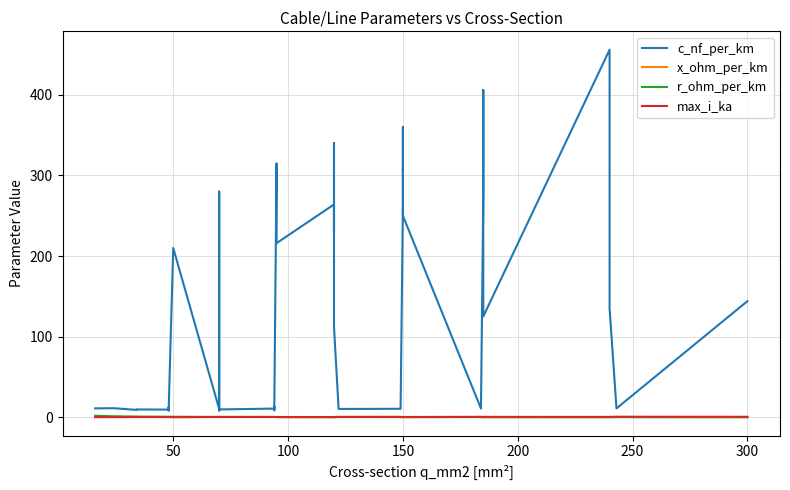

Reading left to right, list all the values displayed in this chart.

c_nf_per_km: 11.0	11.2	9.2	9.7	9.5	12.2	10.1	8.0	210.0	10.4	280.0	190.0	8.4	9.7	10.8	13.2	8.7	10.0	315.0	216.0	264.0	230.0	340.0	112.0	11.1	10.3	10.5	11.2	261.0	360.0	250.0	10.8	273.0	406.0	125.0	456.0	304.0	135.0	11.0	144.0
x_ohm_per_km: 0.3	0.3	0.4	0.4	0.4	0.3	0.3	0.5	0.1	0.3	0.1	0.1	0.5	0.4	0.3	0.3	0.4	0.3	0.1	0.1	0.1	0.1	0.1	0.2	0.3	0.3	0.3	0.3	0.1	0.1	0.1	0.3	0.1	0.1	0.2	0.1	0.1	0.1	0.3	0.1
r_ohm_per_km: 1.9	1.2	0.8	0.8	0.6	0.6	0.6	0.6	0.6	0.4	0.4	0.4	0.4	0.4	0.3	0.3	0.3	0.3	0.3	0.3	0.2	0.3	0.3	0.2	0.2	0.2	0.2	0.2	0.2	0.2	0.2	0.2	0.2	0.2	0.1	0.1	0.1	0.1	0.1	0.1
max_i_ka: 0.1	0.1	0.2	0.2	0.2	0.2	0.2	0.2	0.1	0.3	0.2	0.2	0.3	0.3	0.3	0.3	0.3	0.3	0.2	0.3	0.2	0.3	0.3	0.4	0.4	0.4	0.5	0.5	0.3	0.3	0.3	0.5	0.4	0.4	0.5	0.4	0.4	0.5	0.6	0.6